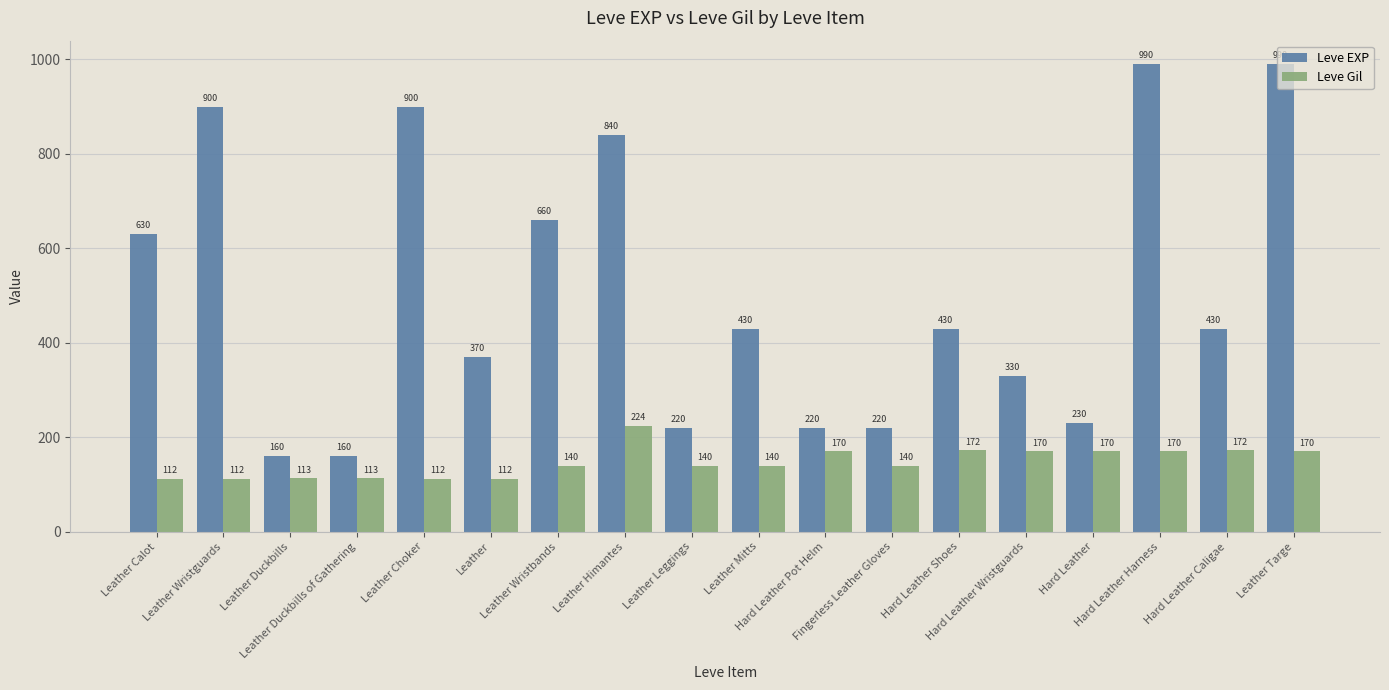

At which label does Leve EXP first exceed 430?

Leather Calot